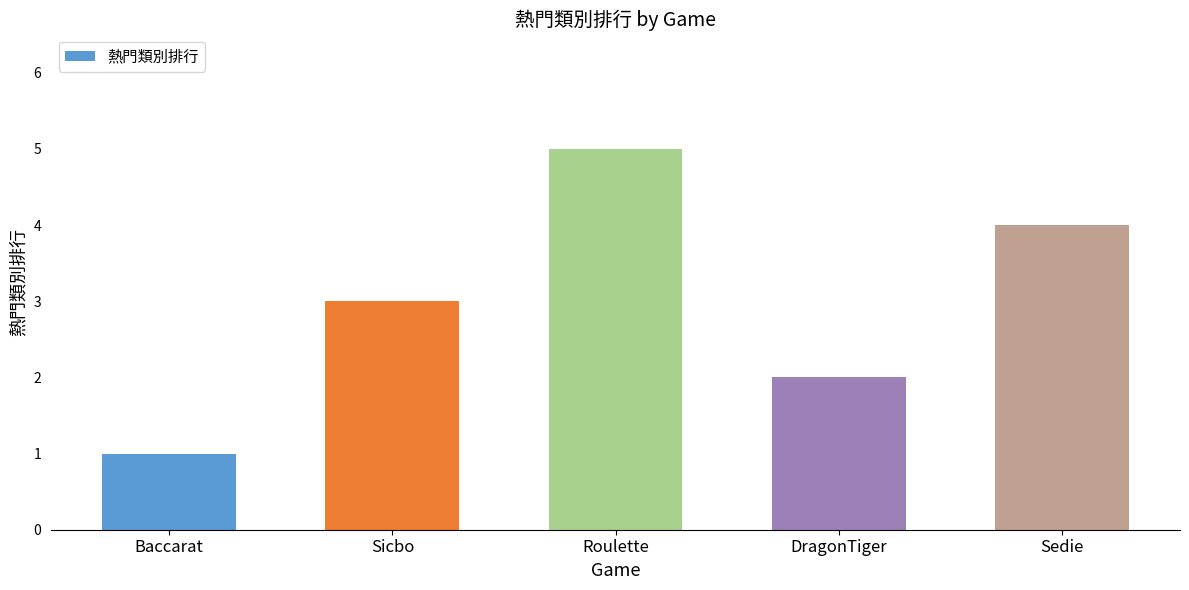

What is the value of the 4th bar from the left?

2